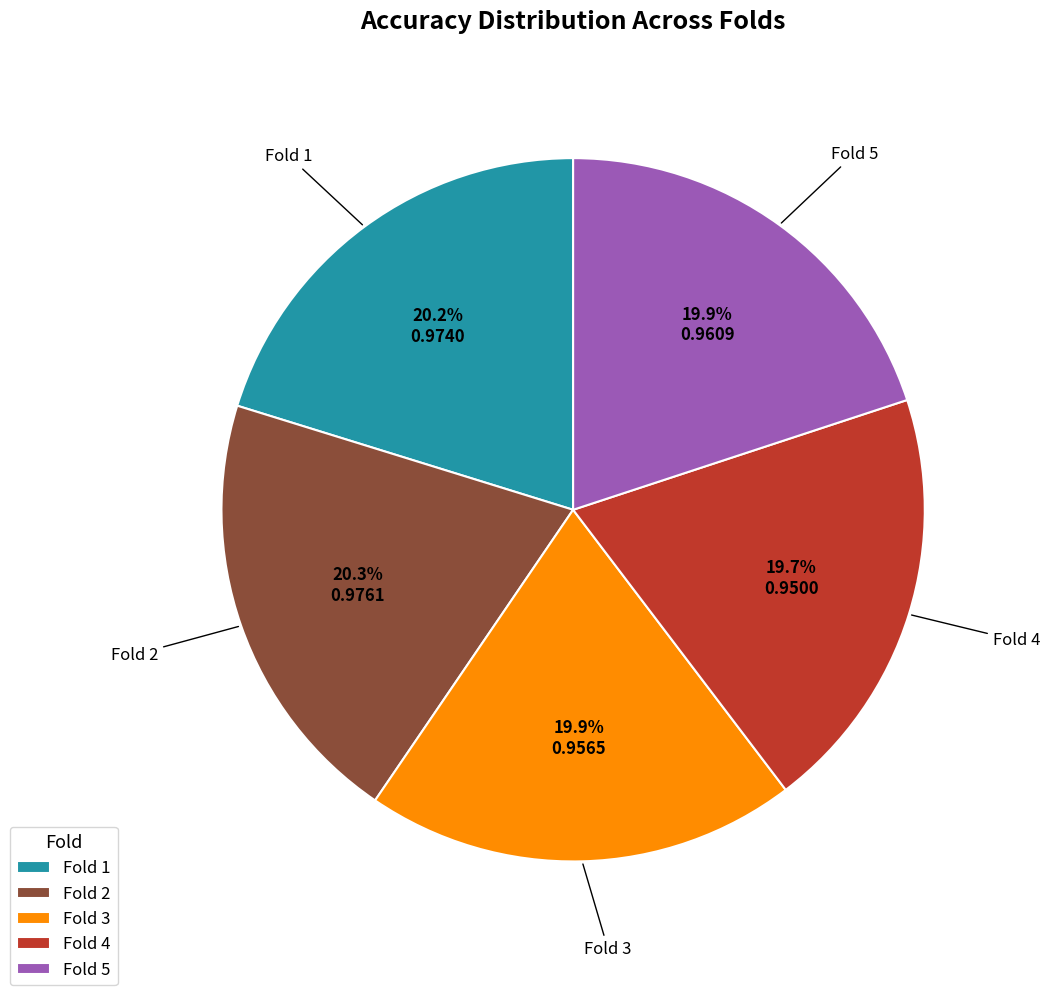

Count the number of slices in the pie.

5